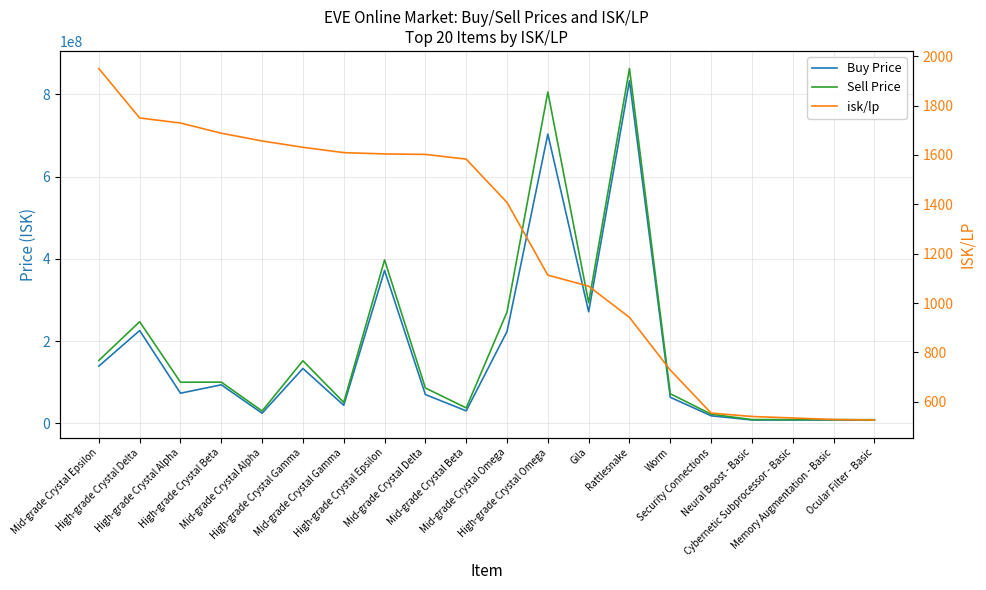

What is the smallest value displayed?

525.9